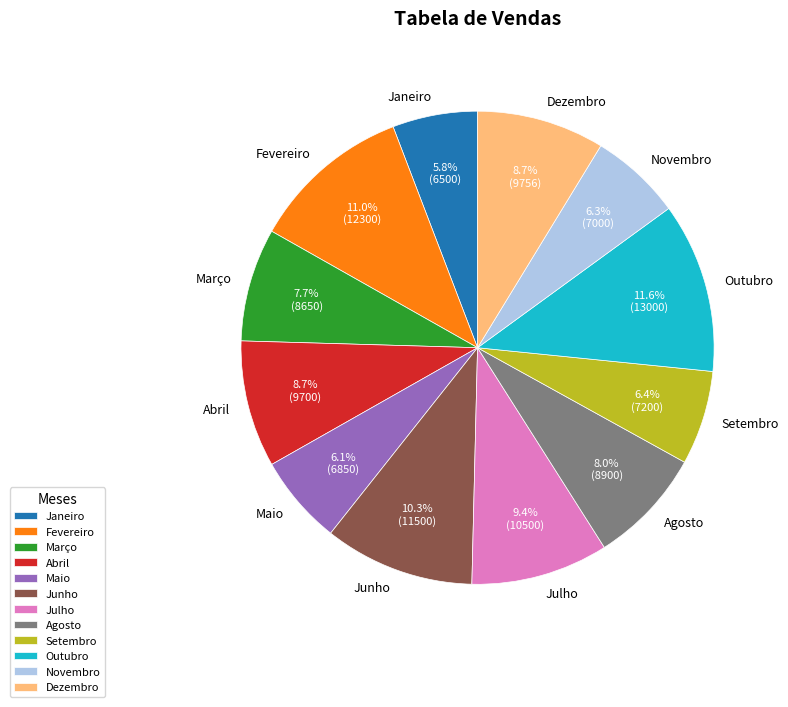

To the nearest percent, what is the average slice percentage?

8%